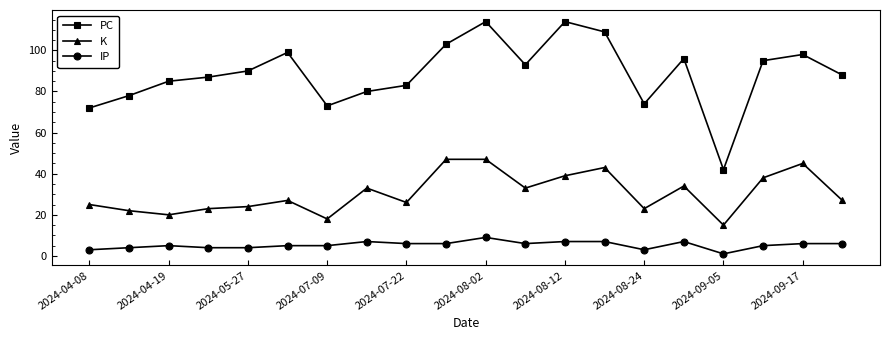

True or false: IP and K intersect in this chart.

False